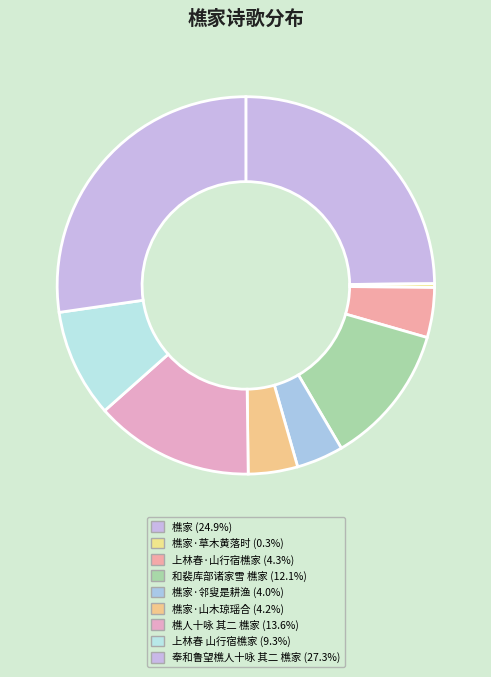

How many slices are in this pie chart?

9